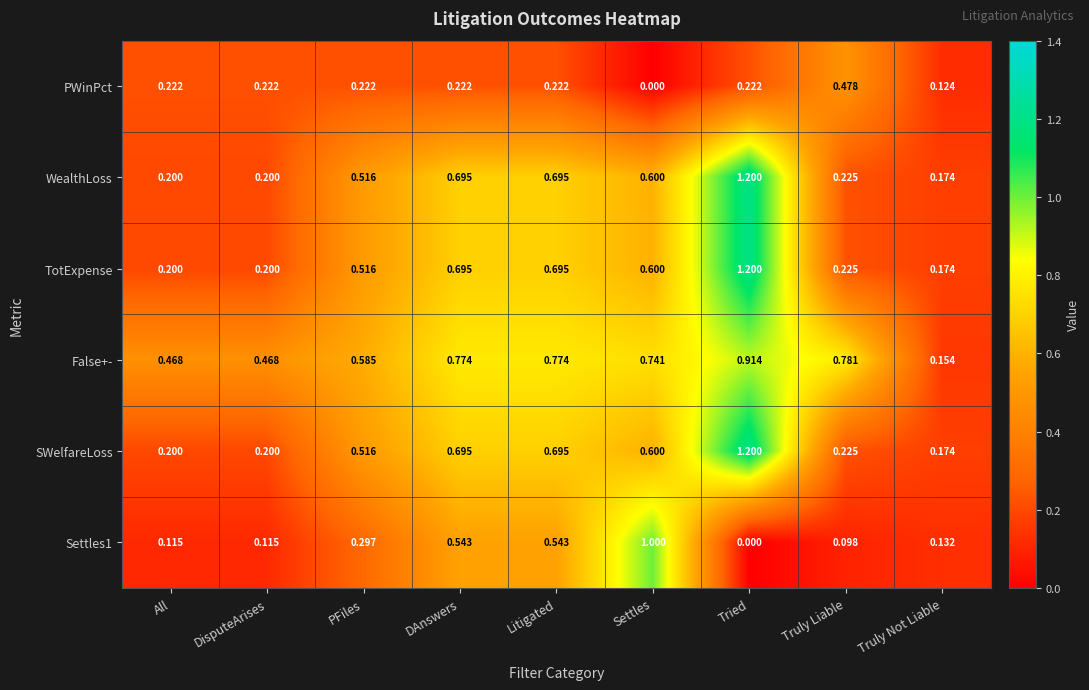

At how many categories does at least one series exceed 0?

9